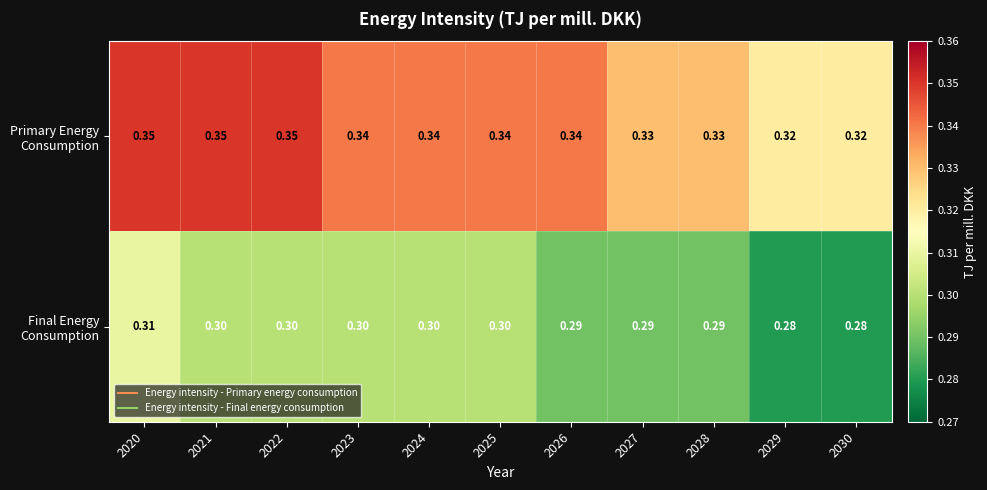

At which category is the sum across all series the highest?

2020